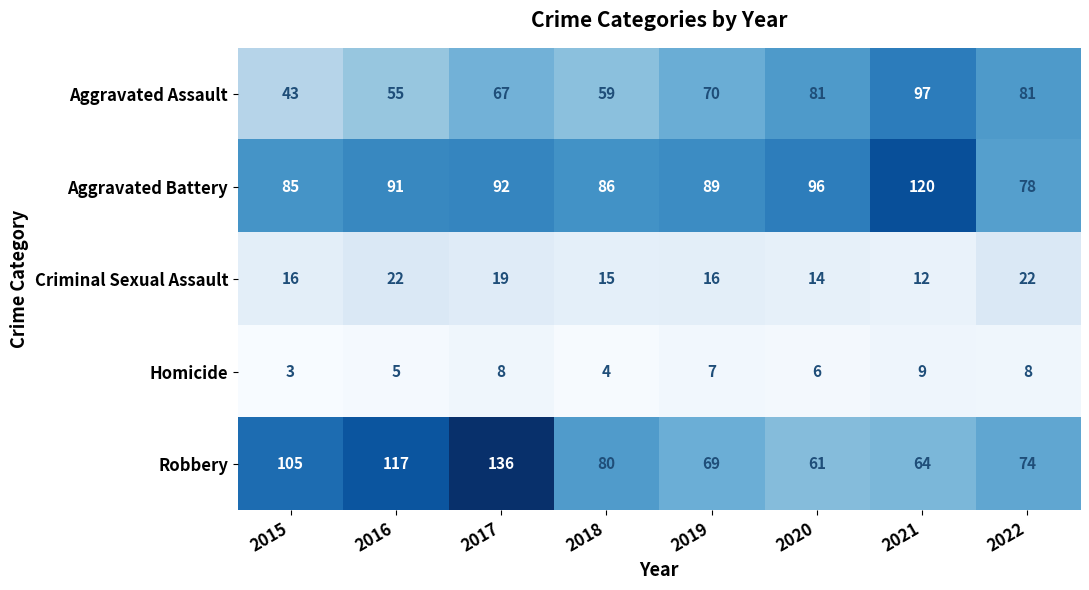

Where is Aggravated Assault nearest to the value 70?

2019